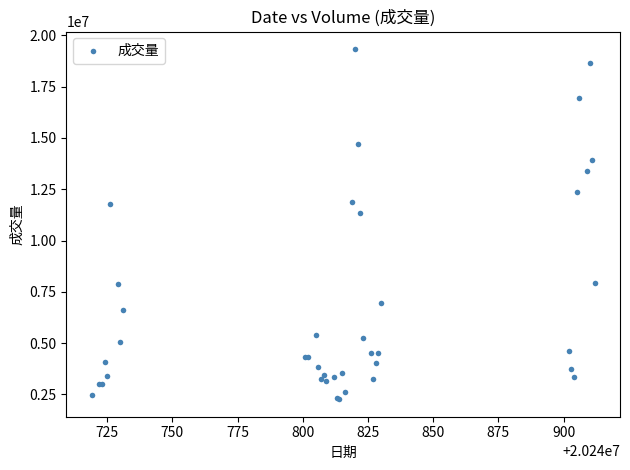

What Y value in the scatter plot is closest to 10802550?

11346900